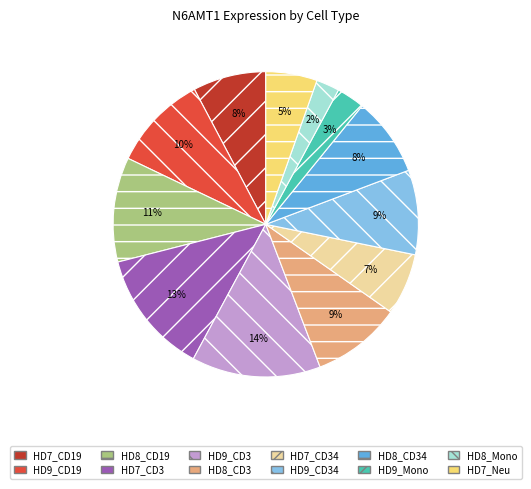

Which category has the smallest portion of the pie?

HD8_Mono